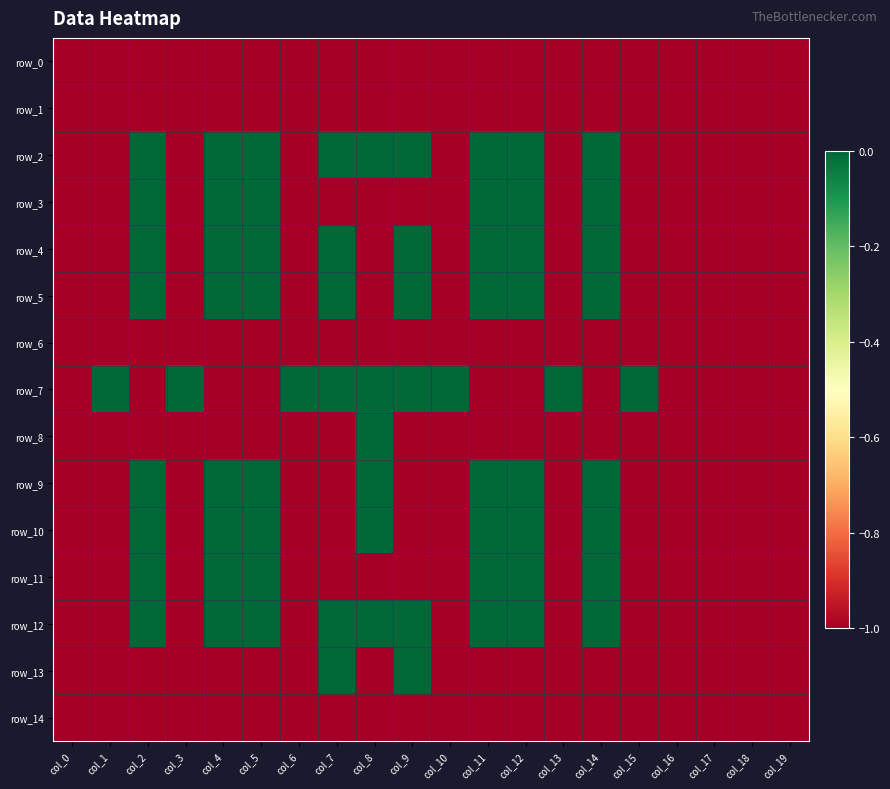

At which category is the sum across all series the highest?

col_2